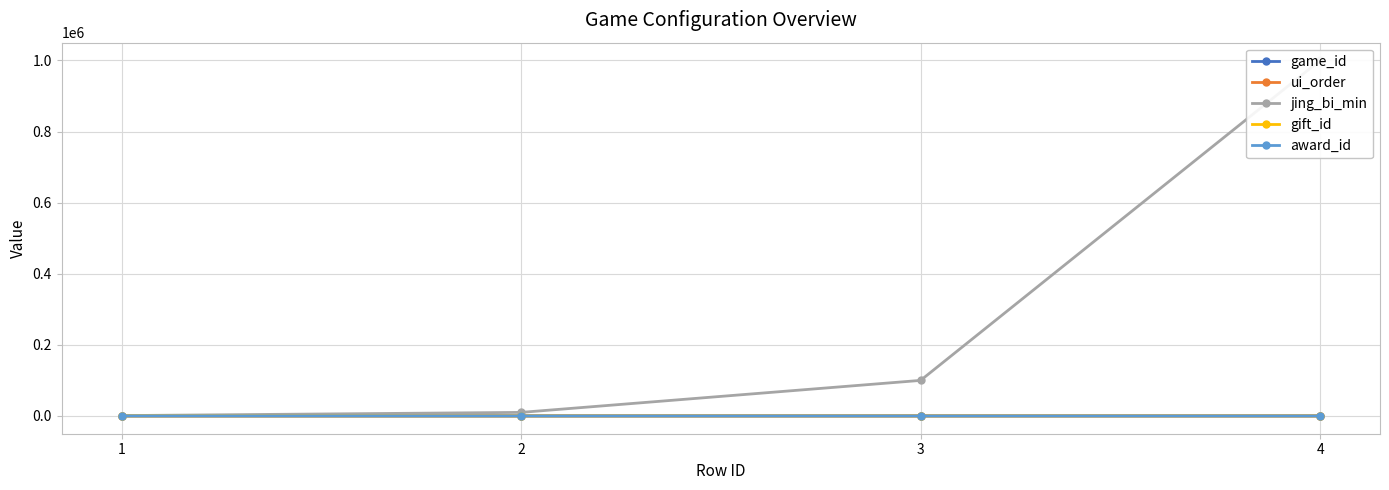

Is this an area chart (filled region under the line)?

No